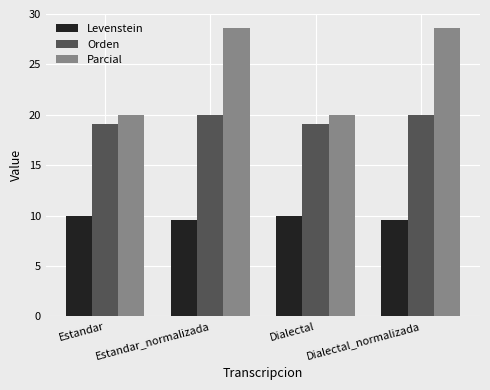

Which series has the largest total across all categories?

Parcial